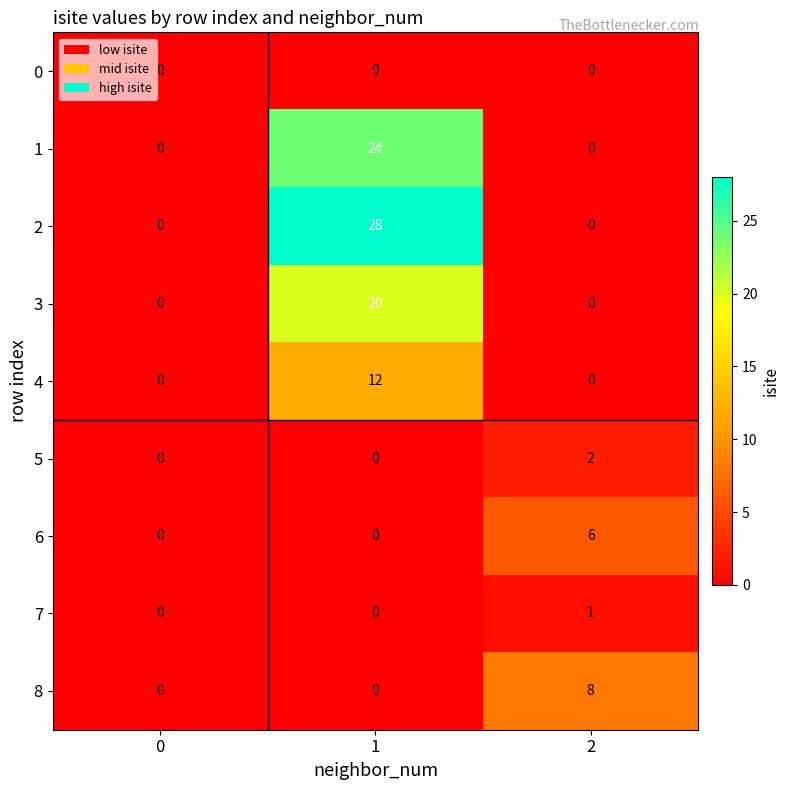

Reading right to left, list all the values displayed in this chart.

0: 2=0	1=0	0=0
1: 2=0	1=24	0=0
2: 2=0	1=28	0=0
3: 2=0	1=20	0=0
4: 2=0	1=12	0=0
5: 2=2	1=0	0=0
6: 2=6	1=0	0=0
7: 2=1	1=0	0=0
8: 2=8	1=0	0=0